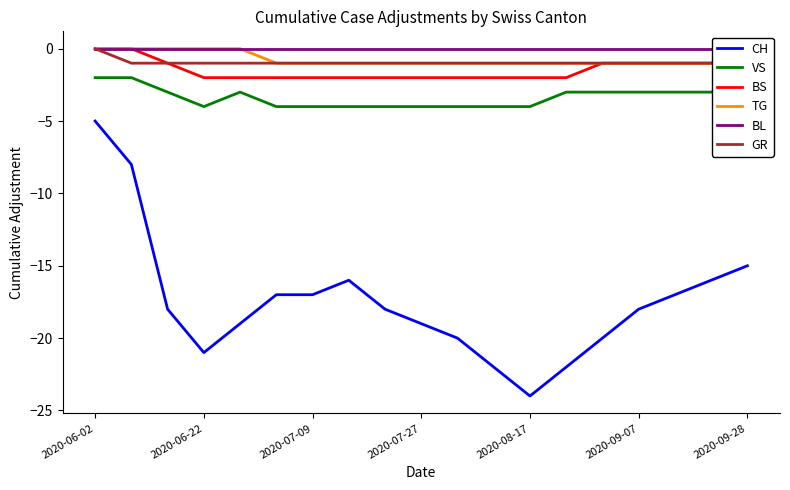

Which category has the highest value in the GR series?

2020-06-02